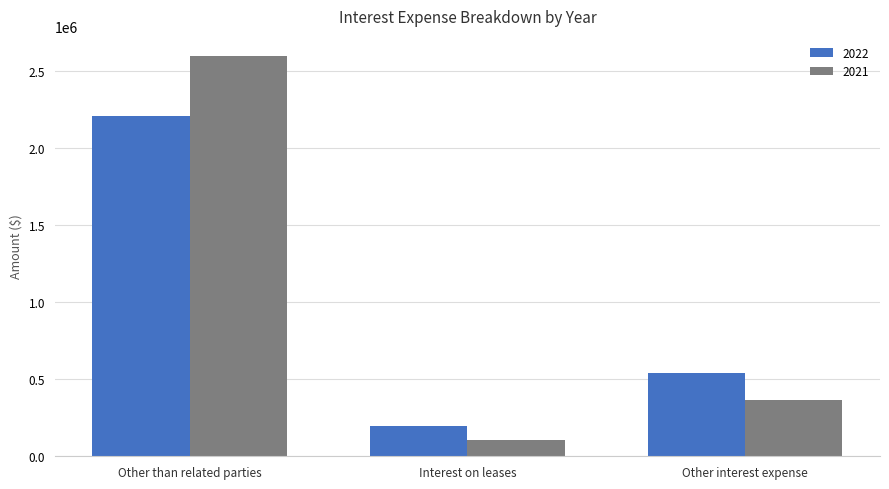

What is the value of the 2022 bar at the 1st from the left?

2211657